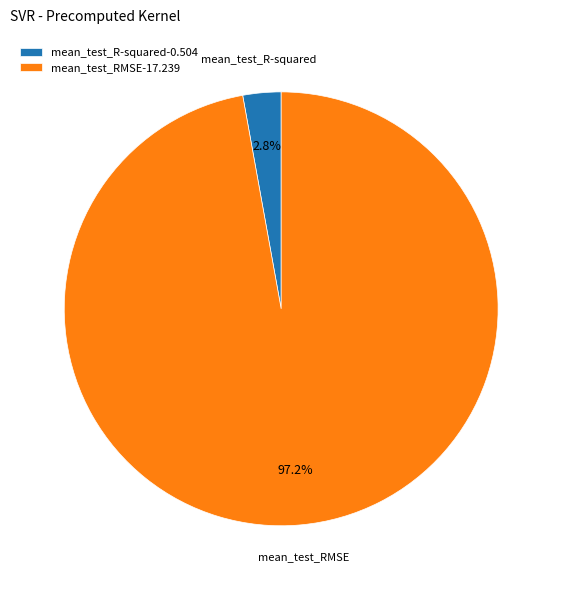

To the nearest percent, what is the difference between the mean_test_R-squared and mean_test_RMSE slice percentages?

94%